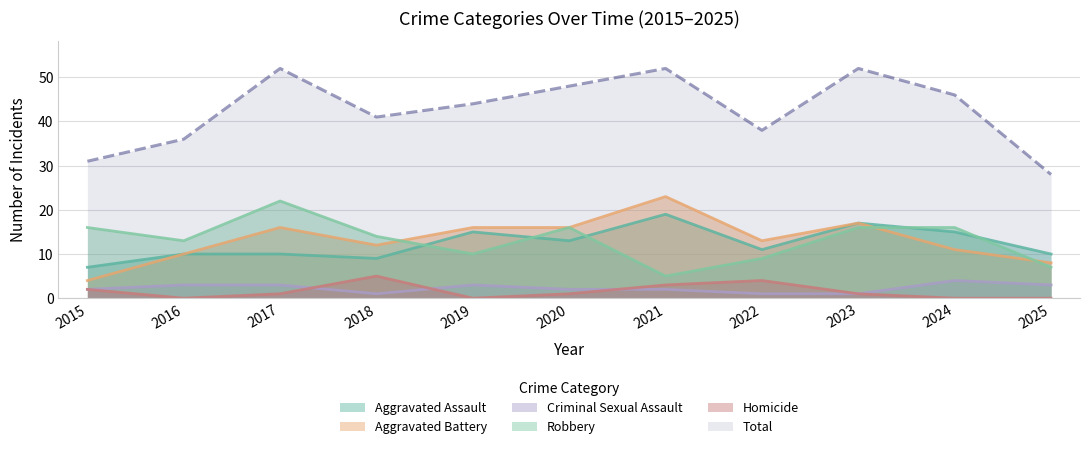

At which category is the sum across all series the highest?

2017